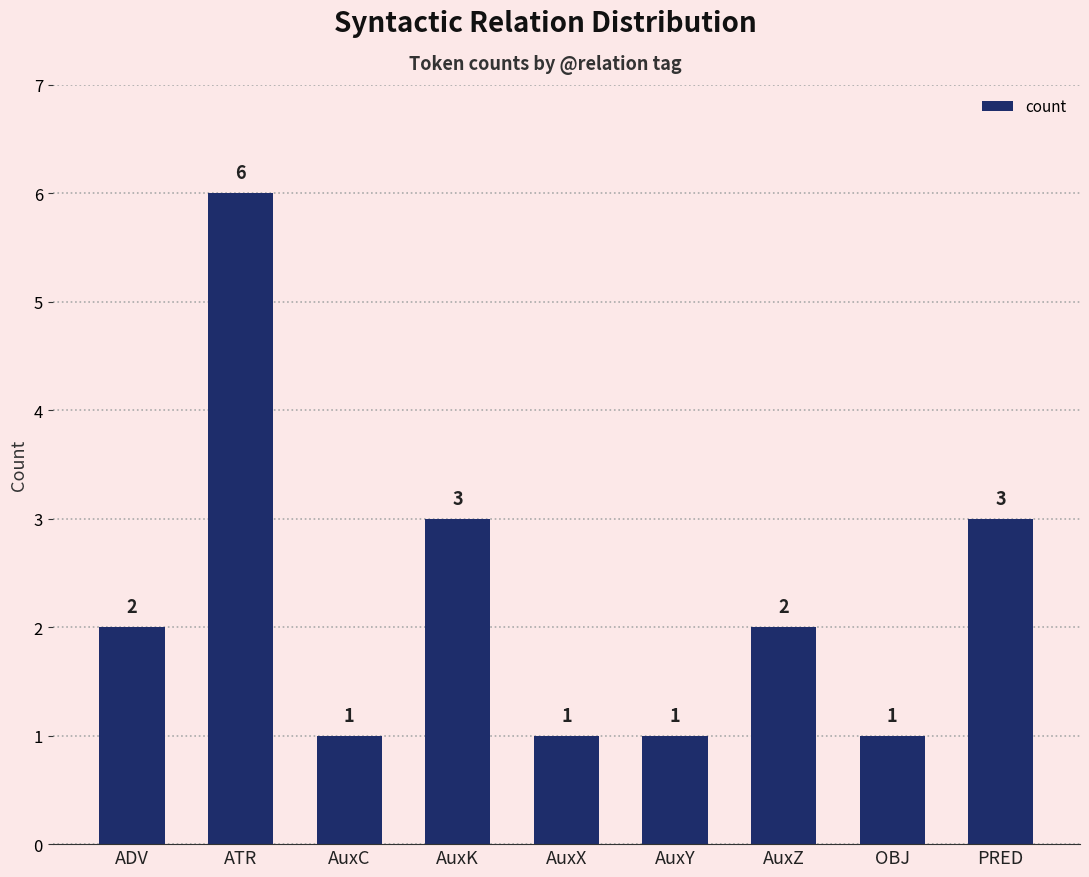

The value at ADV is 2. True or false?

True